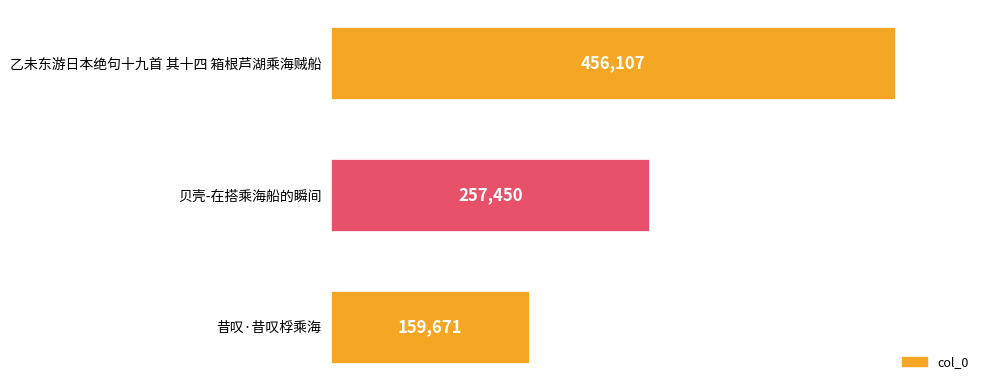

What is the change in value from 乙未东游日本绝句十九首 其十四 箱根芦湖乘海贼船 to 昔叹·昔叹桴乘海?

-296436